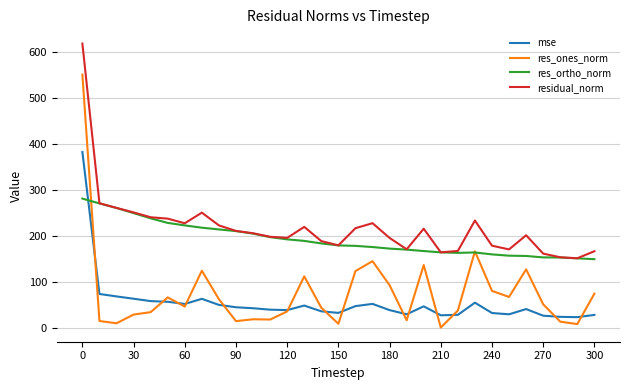

Which series has the largest range (max minus min)?

res_ones_norm